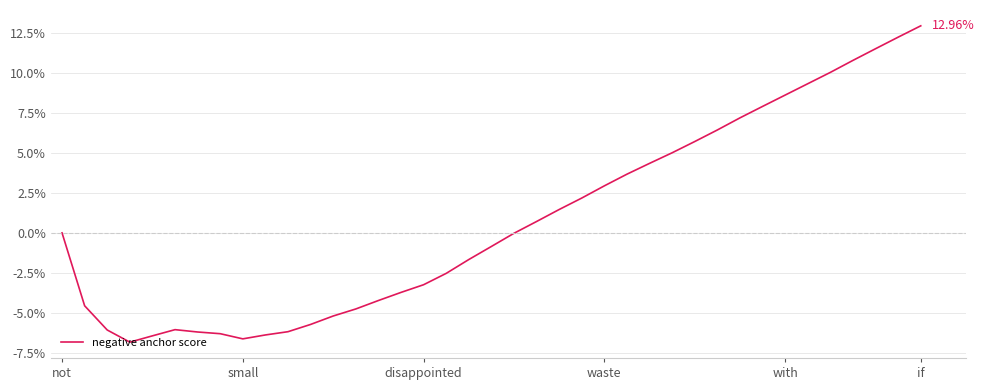

What is the value of the 4th point from the left?

-6.8